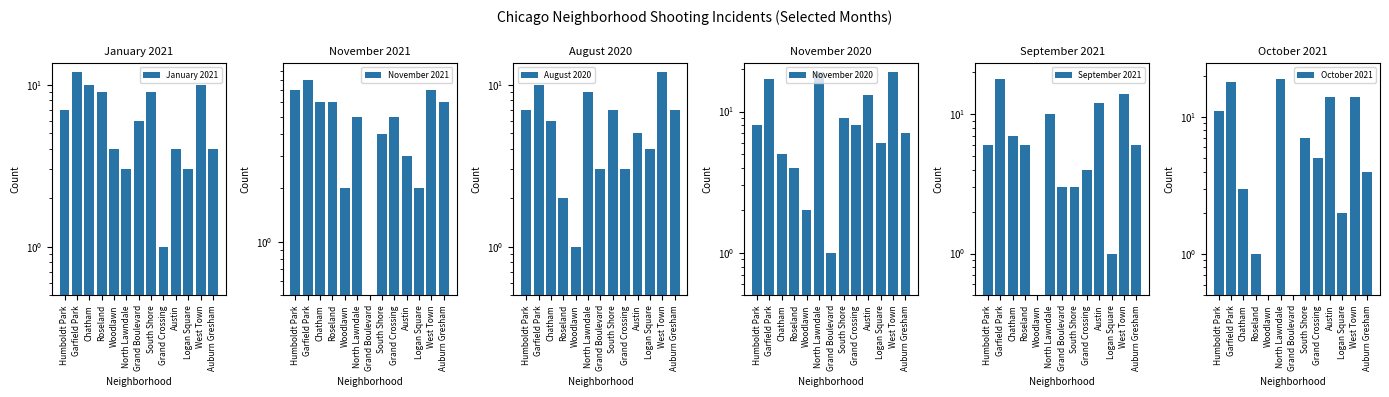

What is the label of the 13th bar from the left?

Auburn Gresham